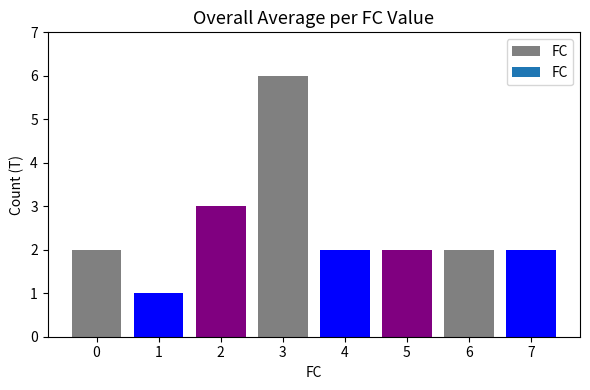

Reading right to left, extract all data points from this chart.

7=2	6=2	5=2	4=2	3=6	2=3	1=1	0=2